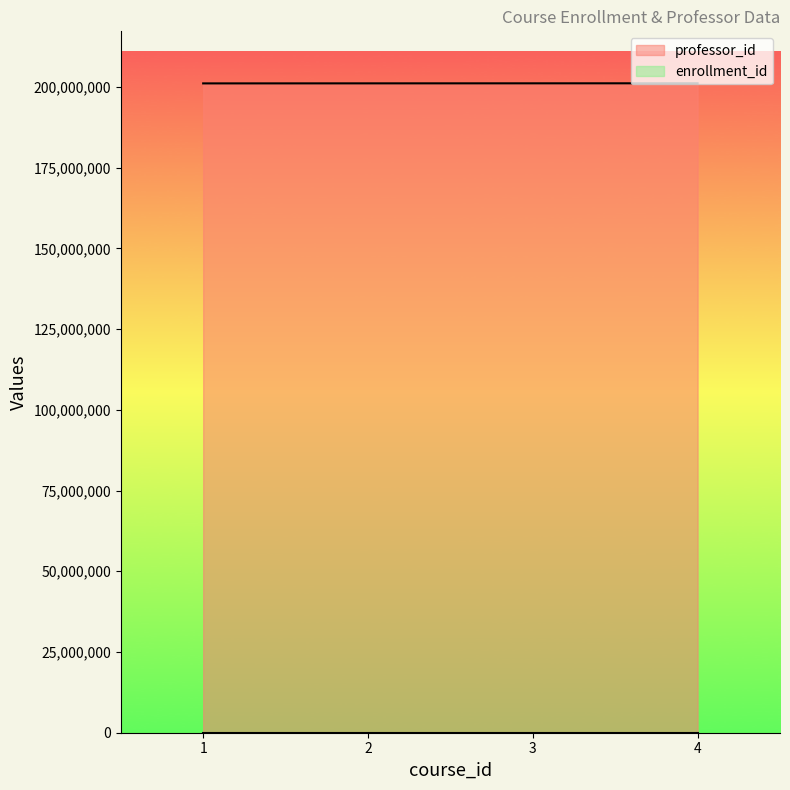

What is the change in value from 2 to 3?

+11111